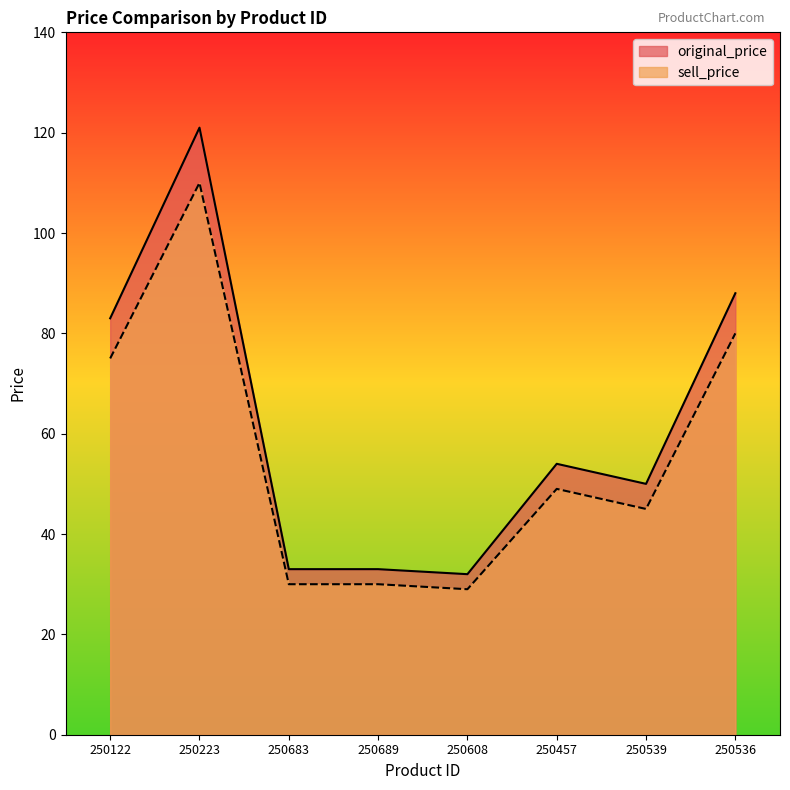

What is the minimum value shown in the chart?

29